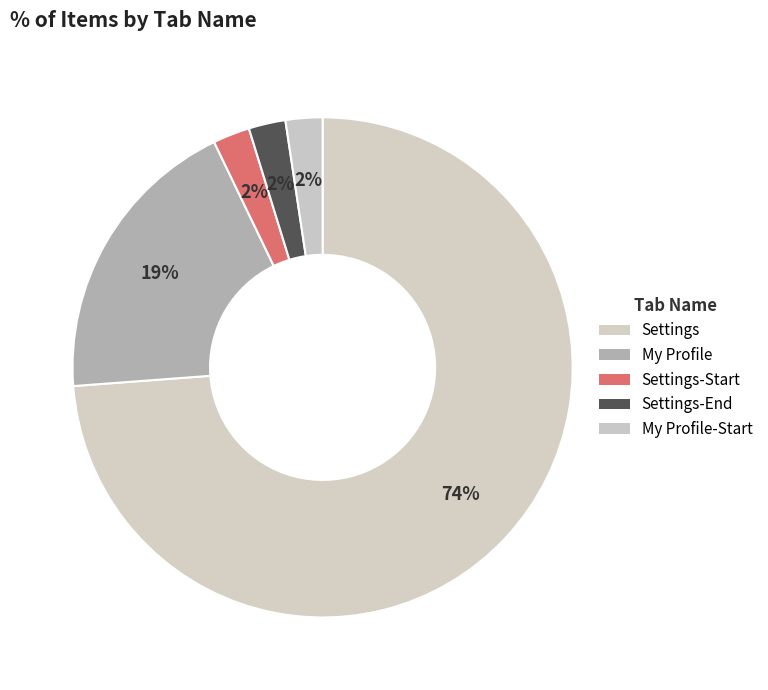

How many slices are in this pie chart?

5